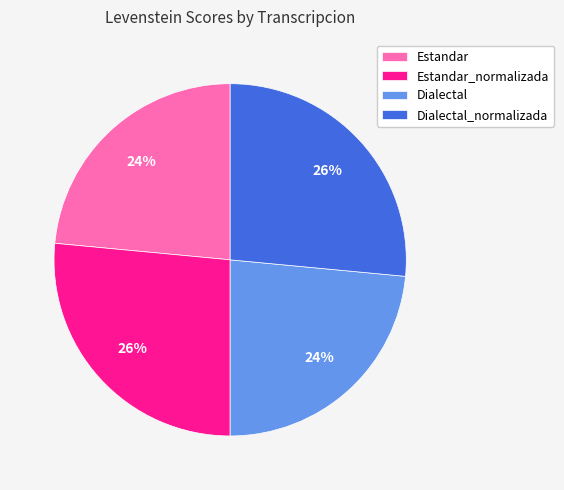

Do Dialectal and Estandar together represent more than half of the pie?

No